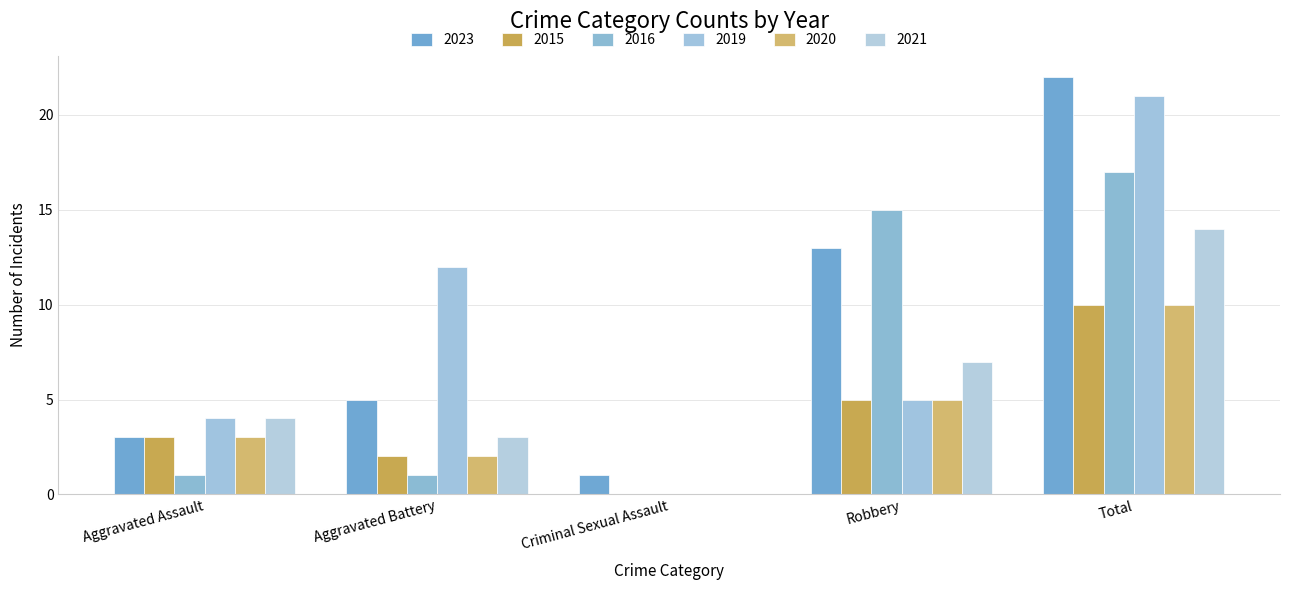

Count the number of data series in this chart.

6